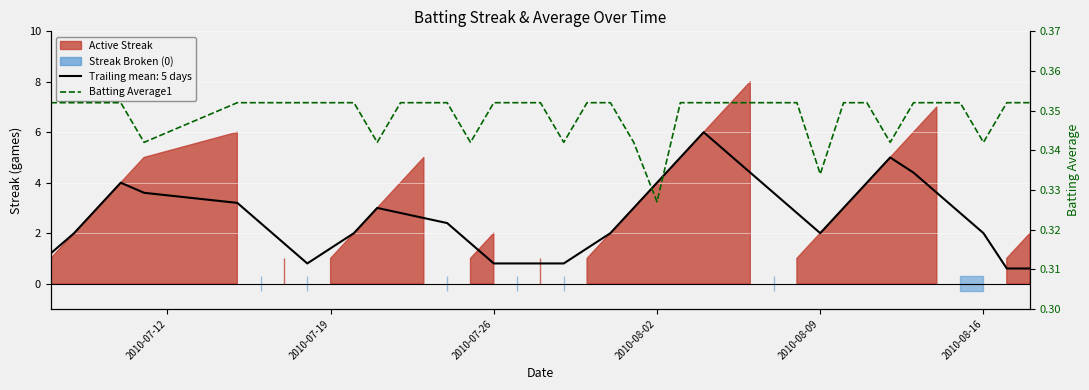

Reading right to left, extract all data points from this chart.

0.4	0.4	0.3	0.4	0.4	0.4	0.3	0.4	0.4	0.3	0.4	0.4	0.4	0.4	0.4	0.4	0.3	0.3	0.4	0.4	0.3	0.4	0.4	0.4	0.3	0.4	0.4	0.4	0.3	0.4	0.4	0.4	0.4	0.4	0.4	0.3	0.4	0.4	0.4	0.4